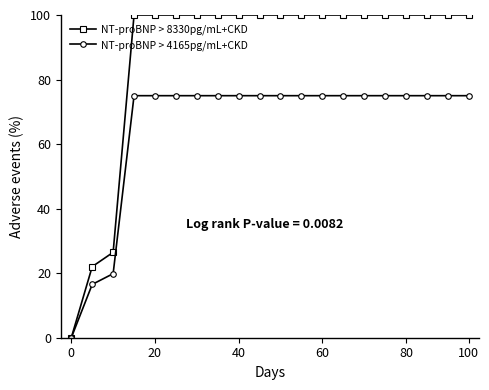

Which series has the largest total across all categories?

NT-proBNP > 8330pg/mL+CKD